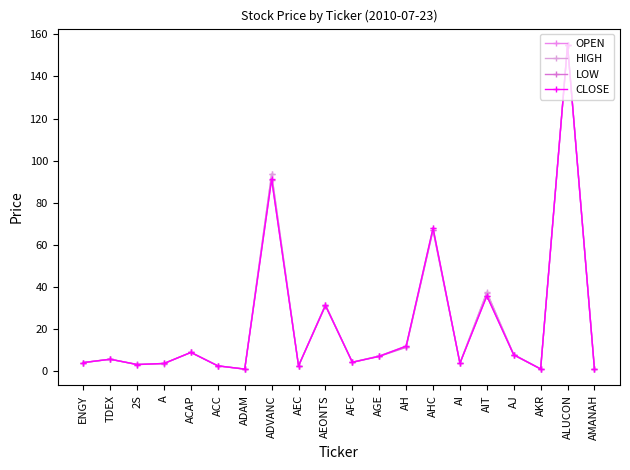

At which category does LOW reach its first local valley?

2S